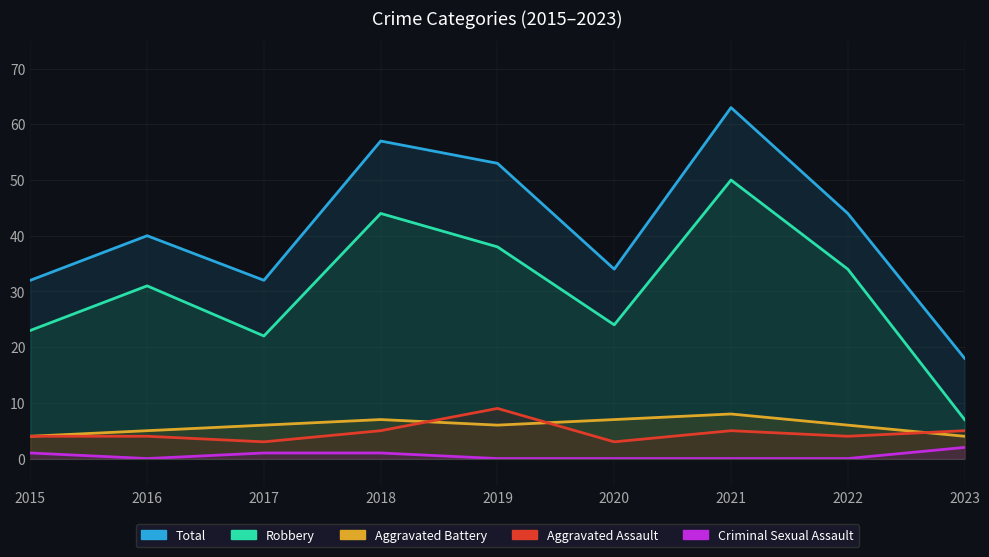

Which series has the widest spread of values?

Total